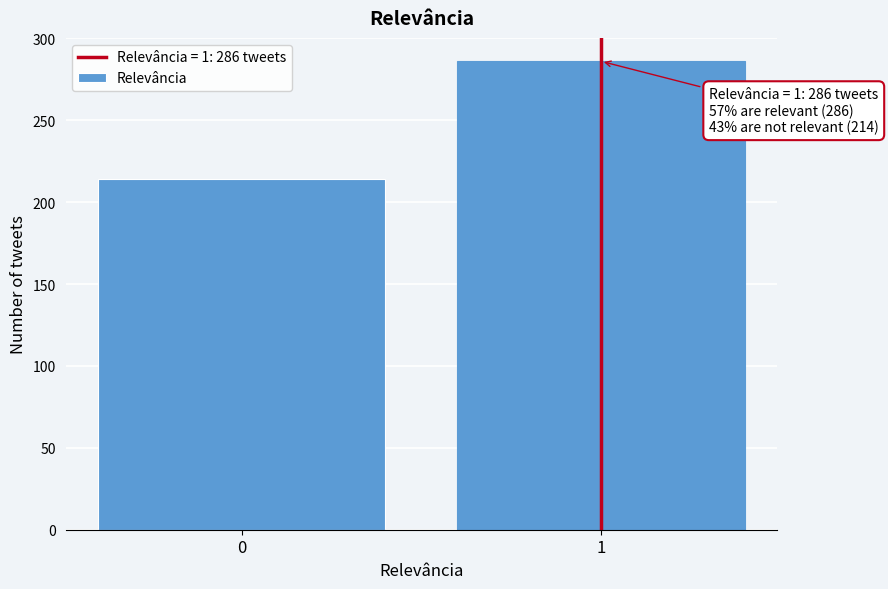

Reading left to right, what are all the values shown in this chart?

0=214	1=286